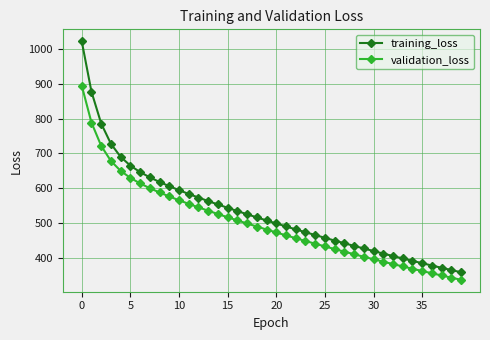

True or false: validation_loss has more than 1 interior local peaks.

False